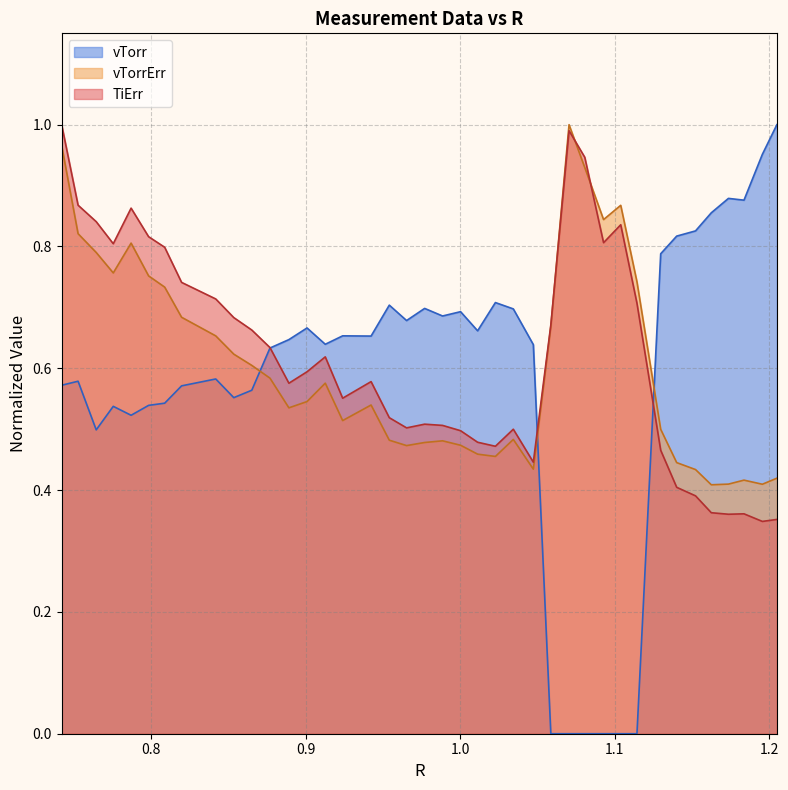

Which series has the widest spread of values?

vTorr